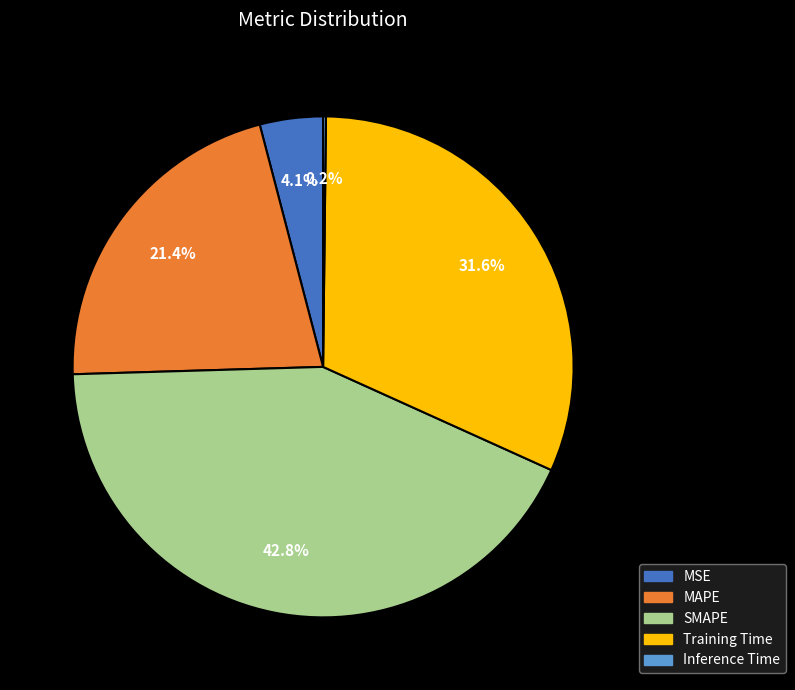

The SMAPE slice represents 34% of the pie. True or false?

False